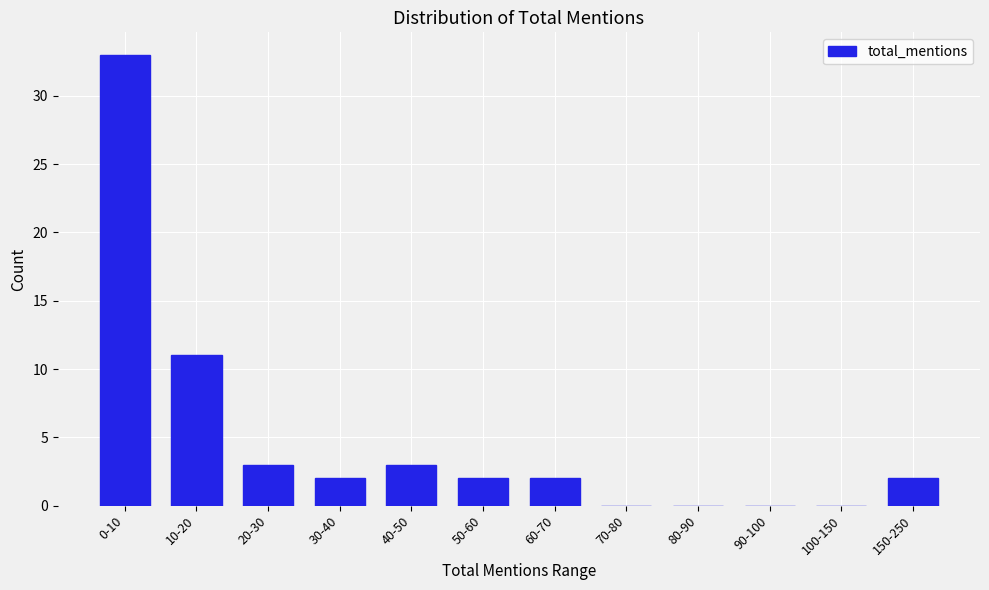

Reading left to right, extract all data points from this chart.

0-10=33	10-20=11	20-30=3	30-40=2	40-50=3	50-60=2	60-70=2	70-80=0	80-90=0	90-100=0	100-150=0	150-250=2